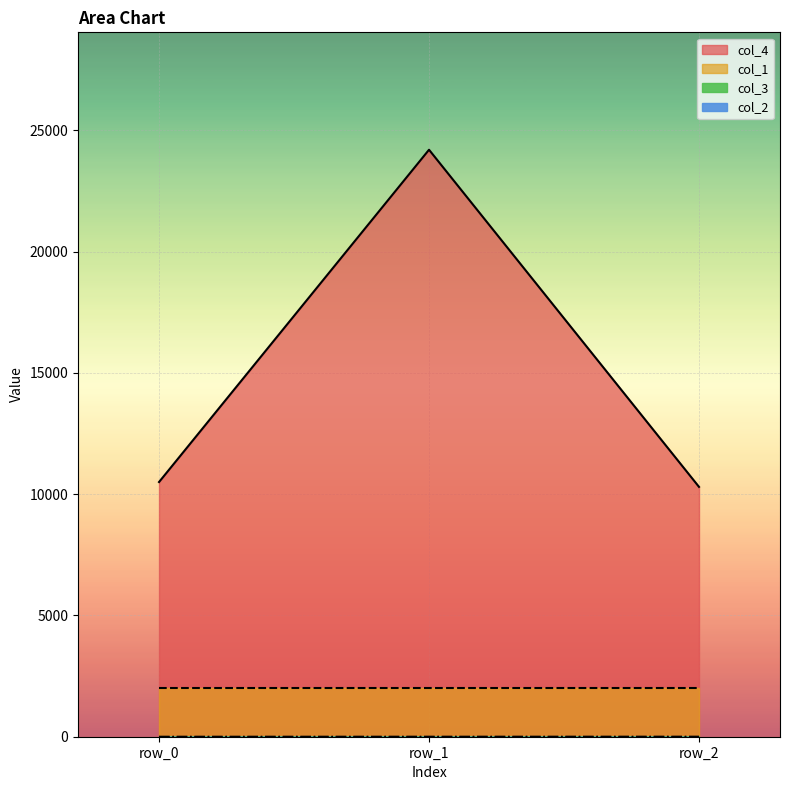

What is the highest value of the col_3 series?

10